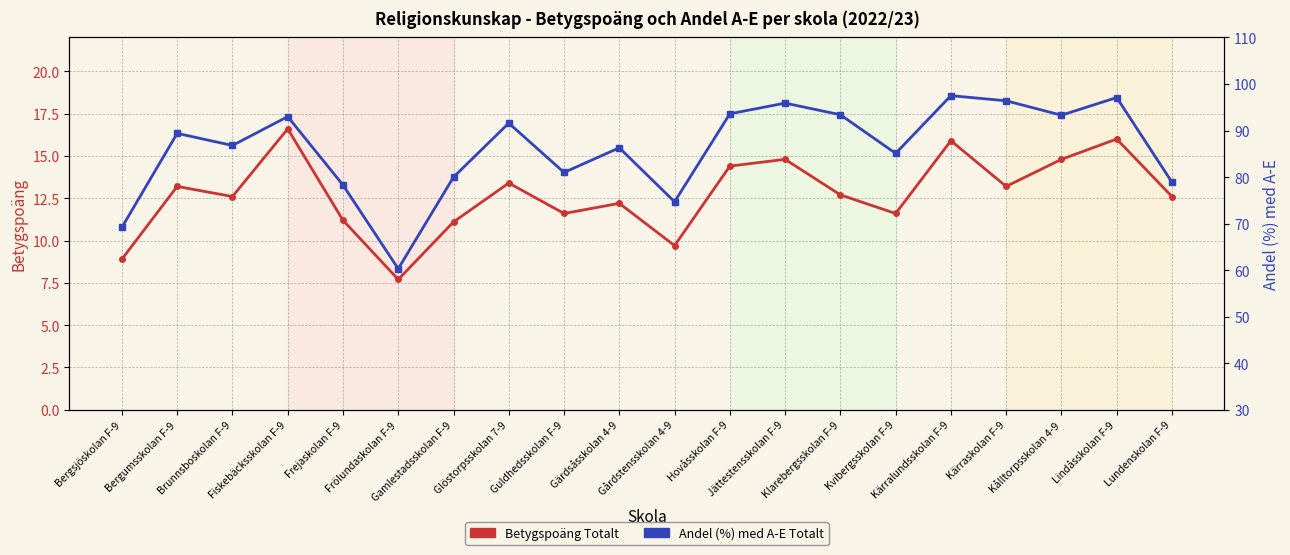

What is the total value across all series at Gårdstensskolan 4-9?

84.4